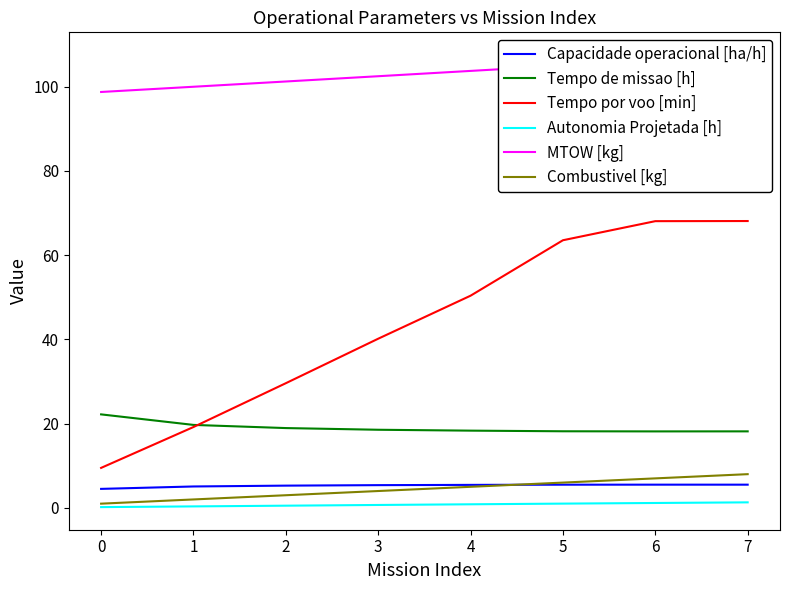

What is the spread (max minus min) of values at 4?

104.0